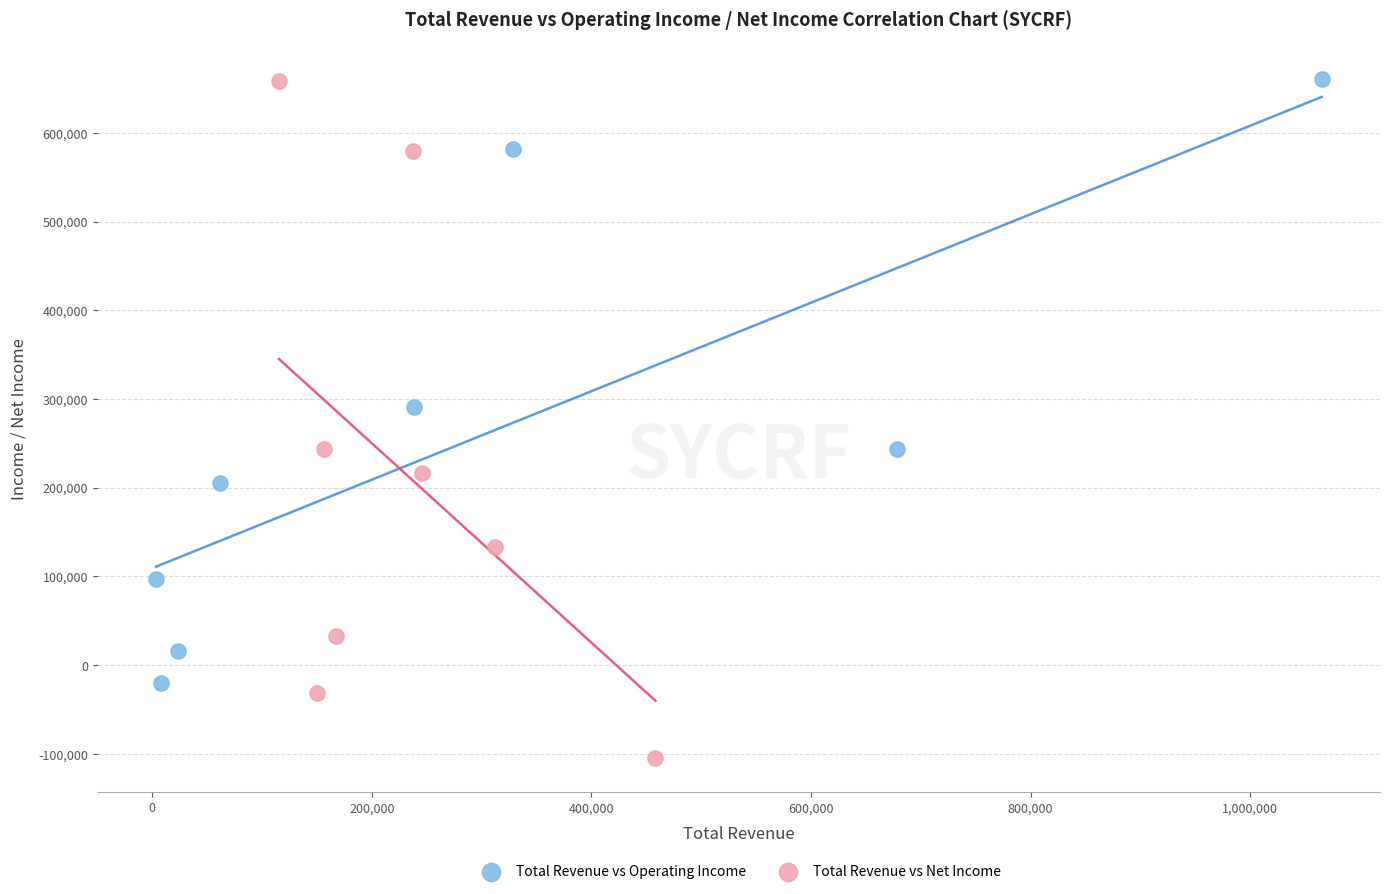

Which series contains the lowest Y value?

Total Revenue vs Net Income